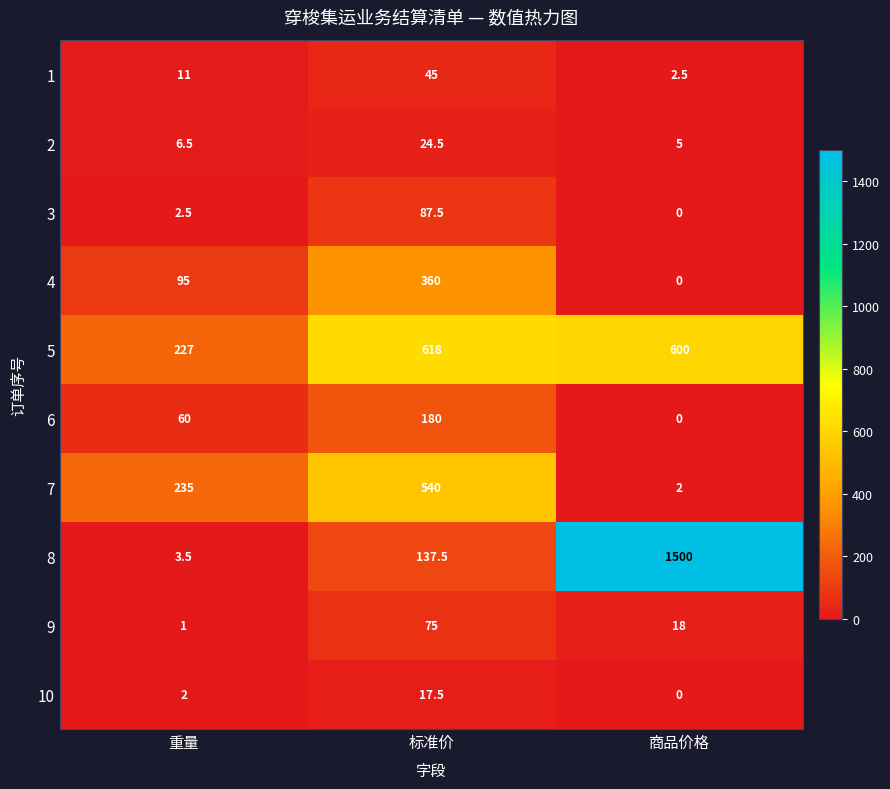

What is the spread (max minus min) of values at 商品价格?

1500.0